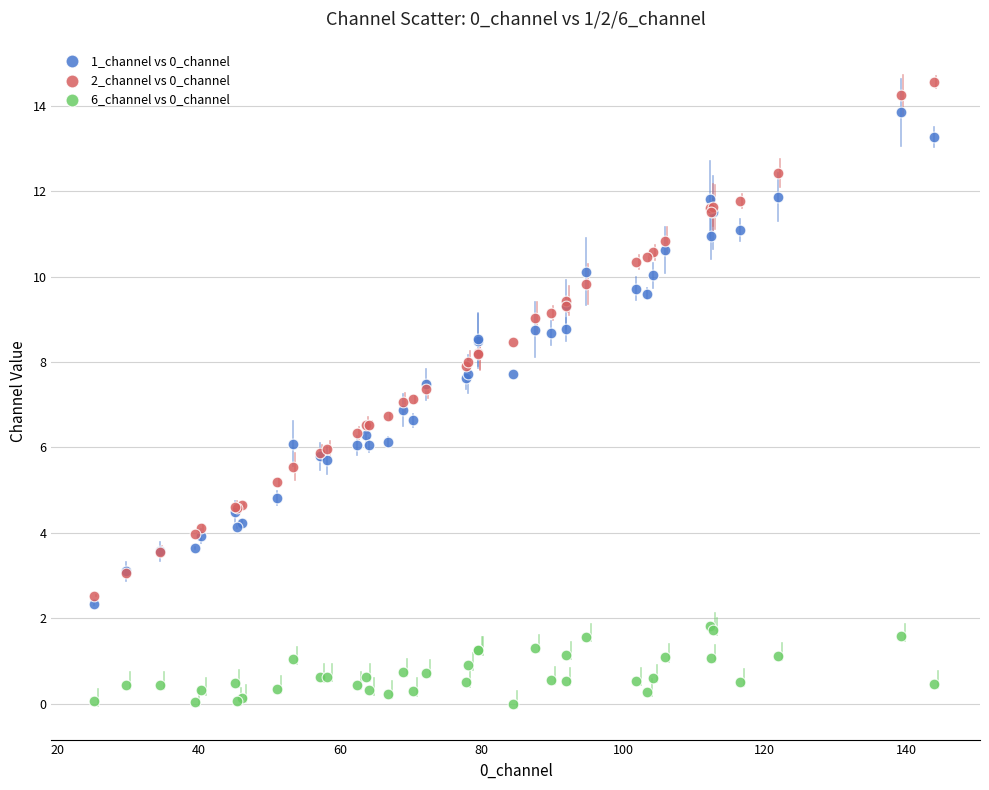

What is the X range (max minus min) for the scatter plot?

118.7